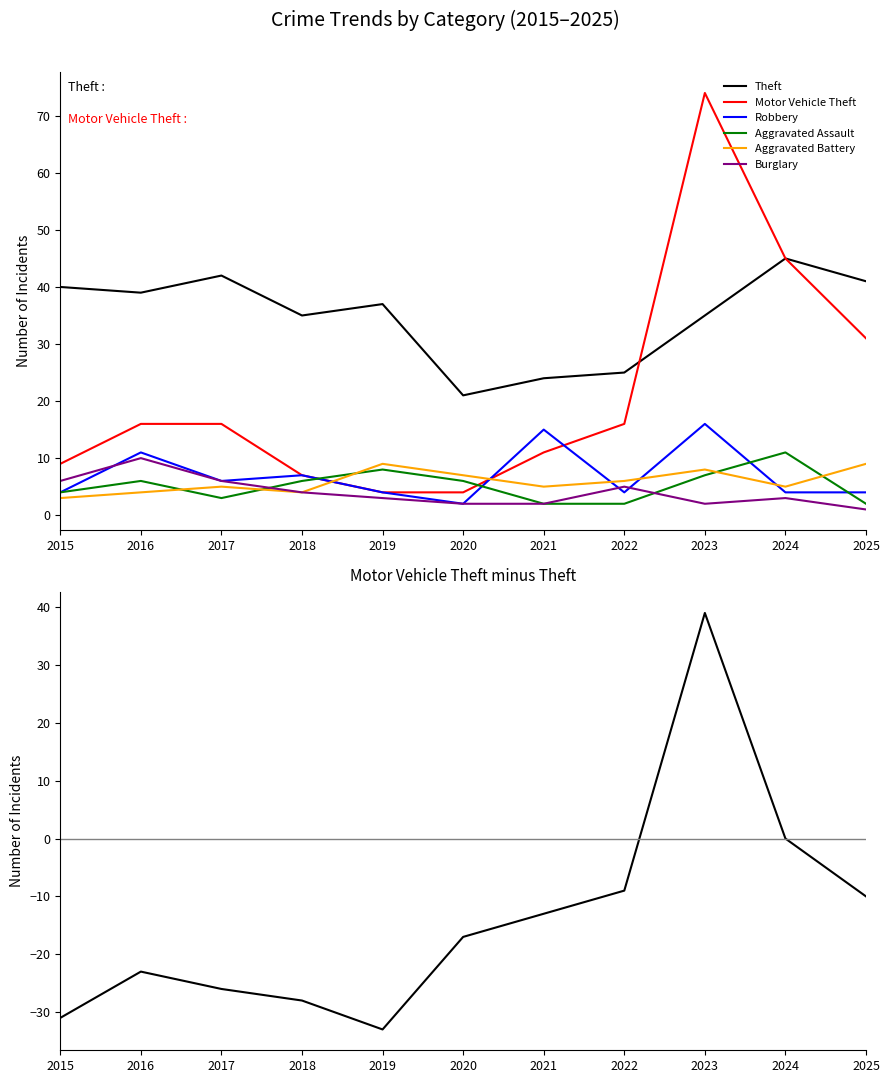

Rank the series at 2016 from highest to lowest value.

Theft, Motor Vehicle Theft, Robbery, Burglary, Aggravated Assault, Aggravated Battery